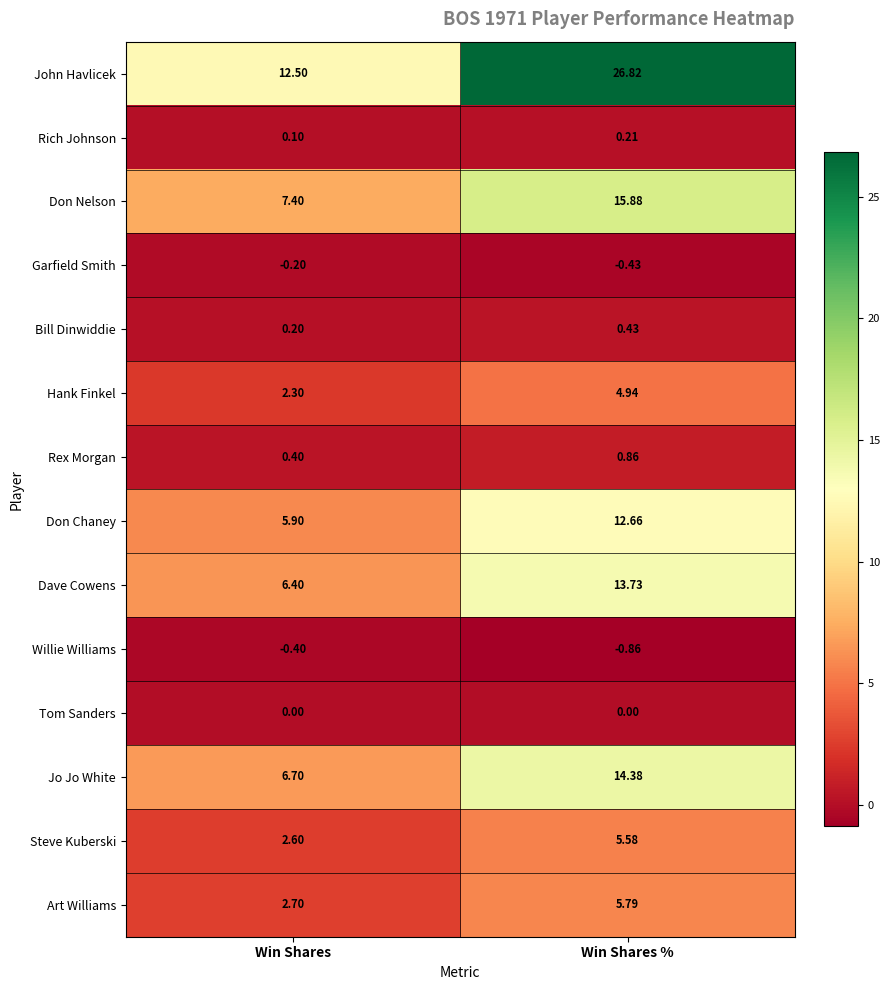

At which label is Bill Dinwiddie closest to 0?

Win Shares